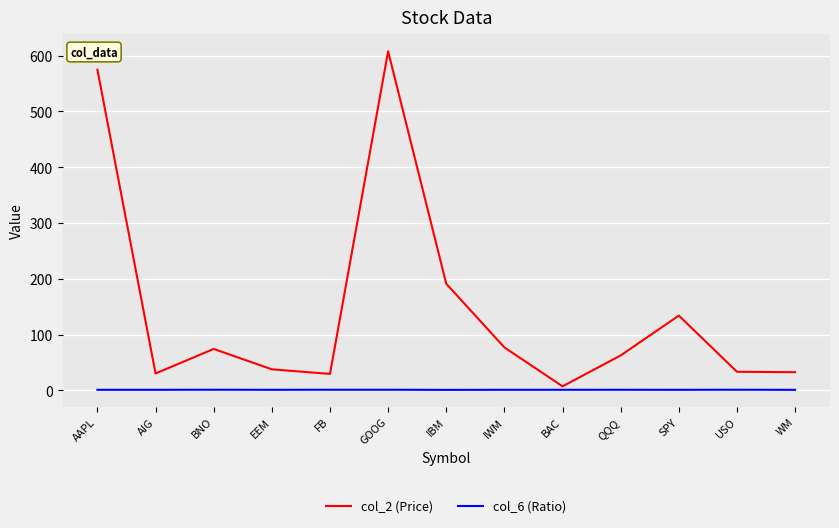

At which label does col_2 (Price) reach its peak?

GOOG